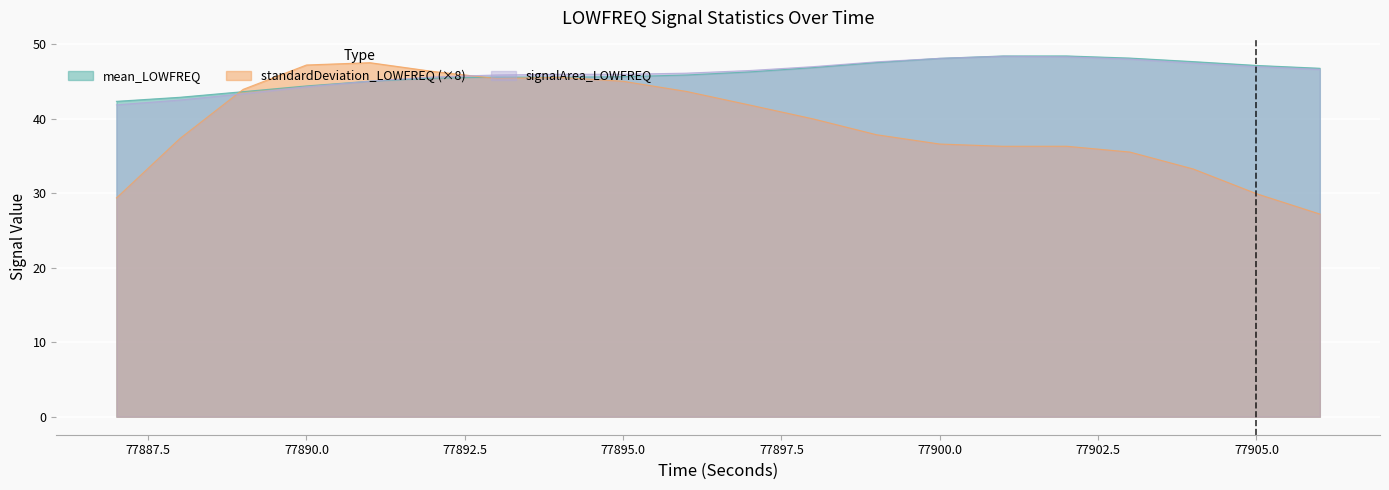

At how many categories does at least one series exceed 36?

20